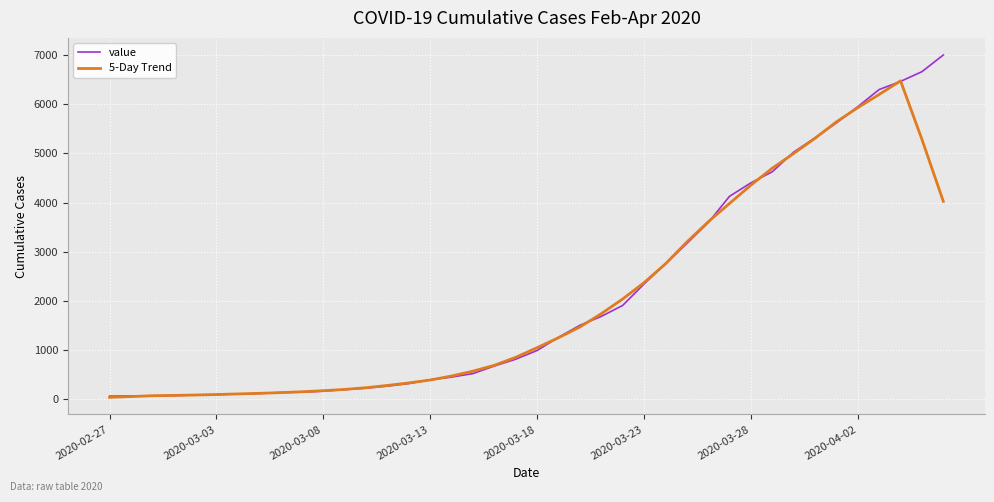

What is the highest value of the 5-Day Trend series?

6477.2